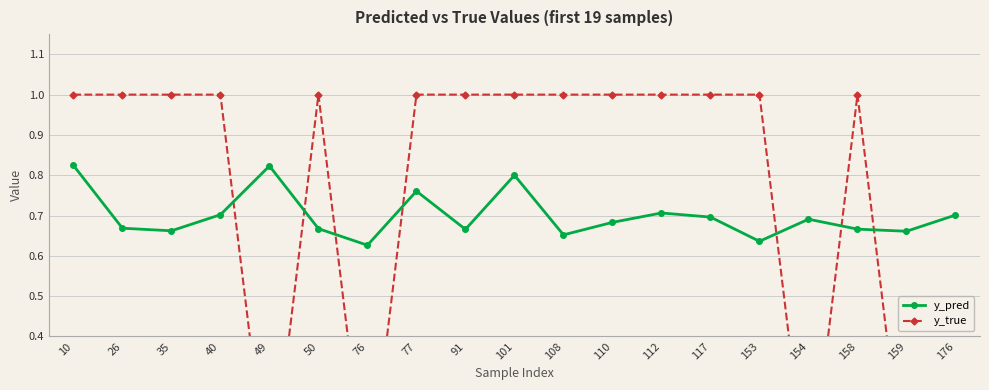

What is the difference between the highest and lowest values at 91?

0.3